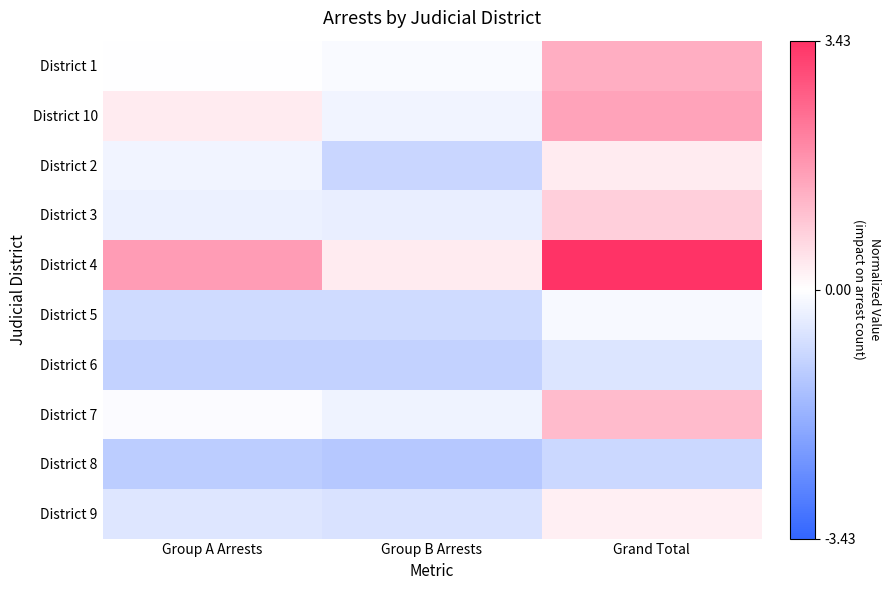

What is the greatest value displayed?

3.4